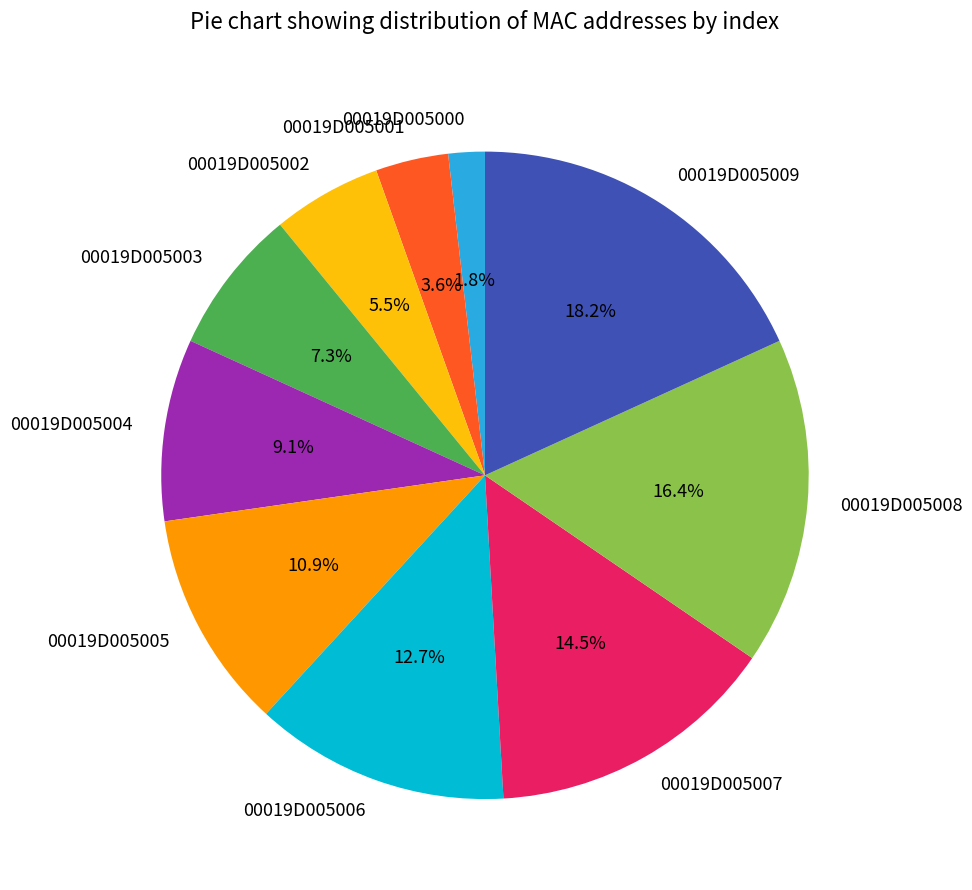

The 00019D005004 slice represents 9% of the pie. True or false?

True